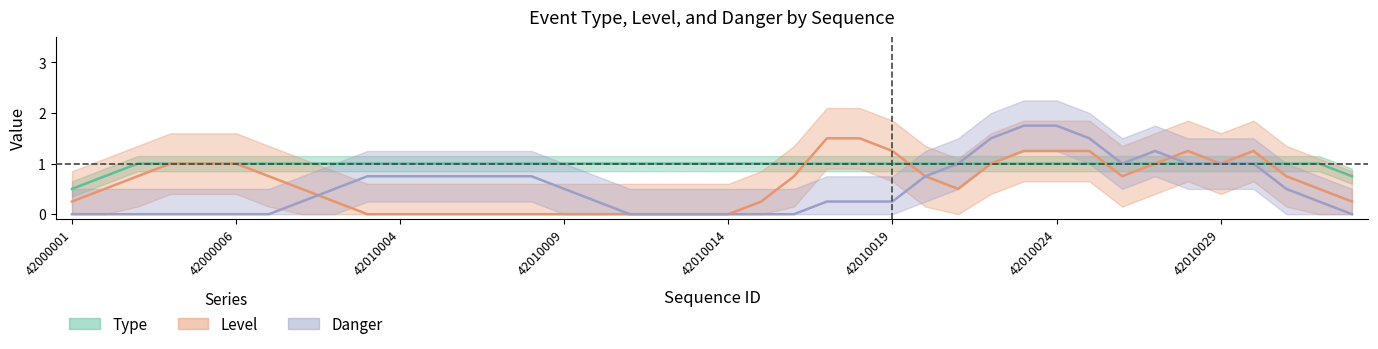

How many values in Level are above zero?

17